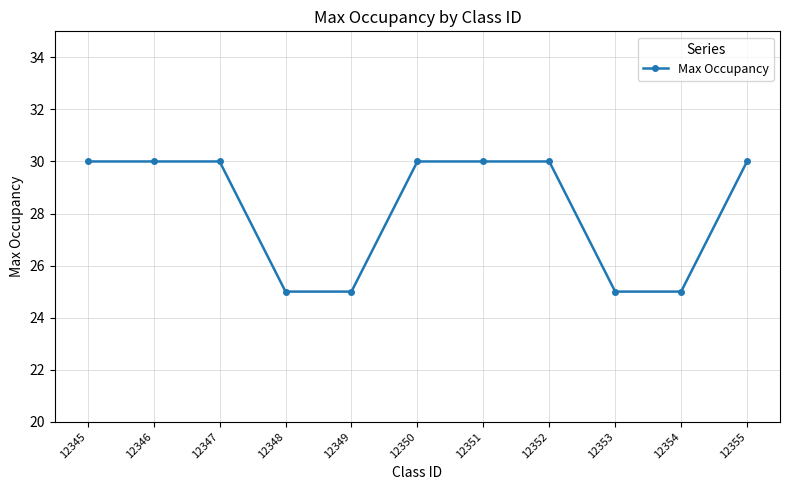

What is the minimum value shown in the chart?

25